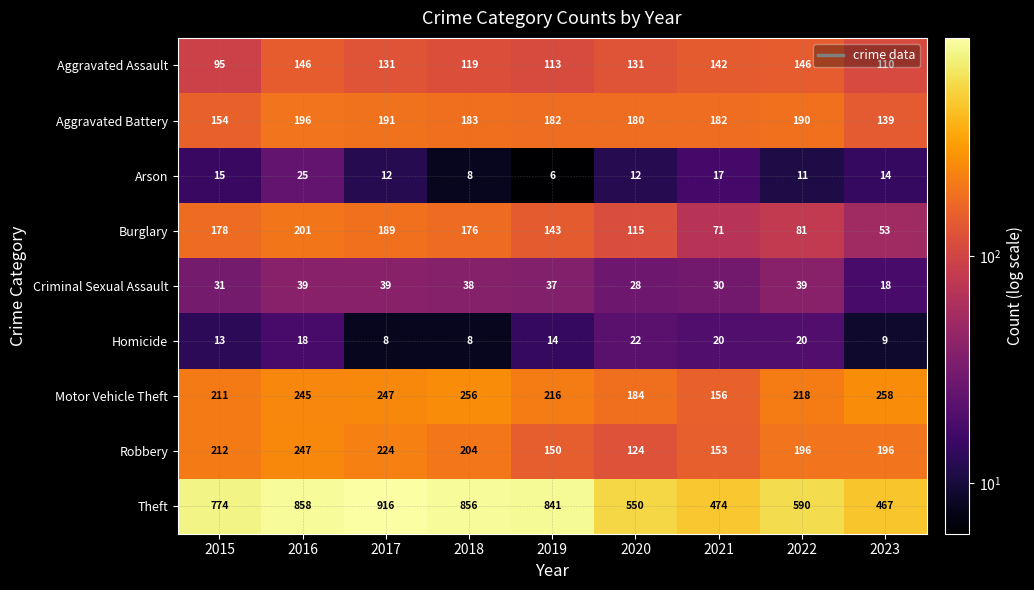

What is the total value across all series at 2023?

1264